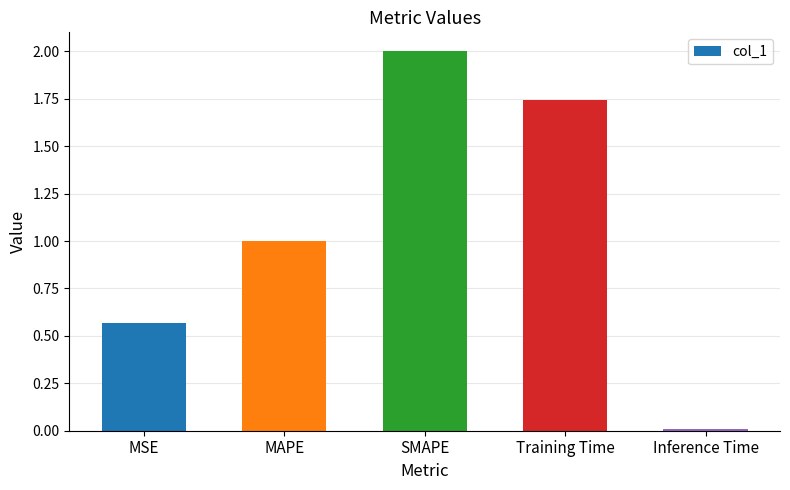

The value at Training Time is 2.8. True or false?

False